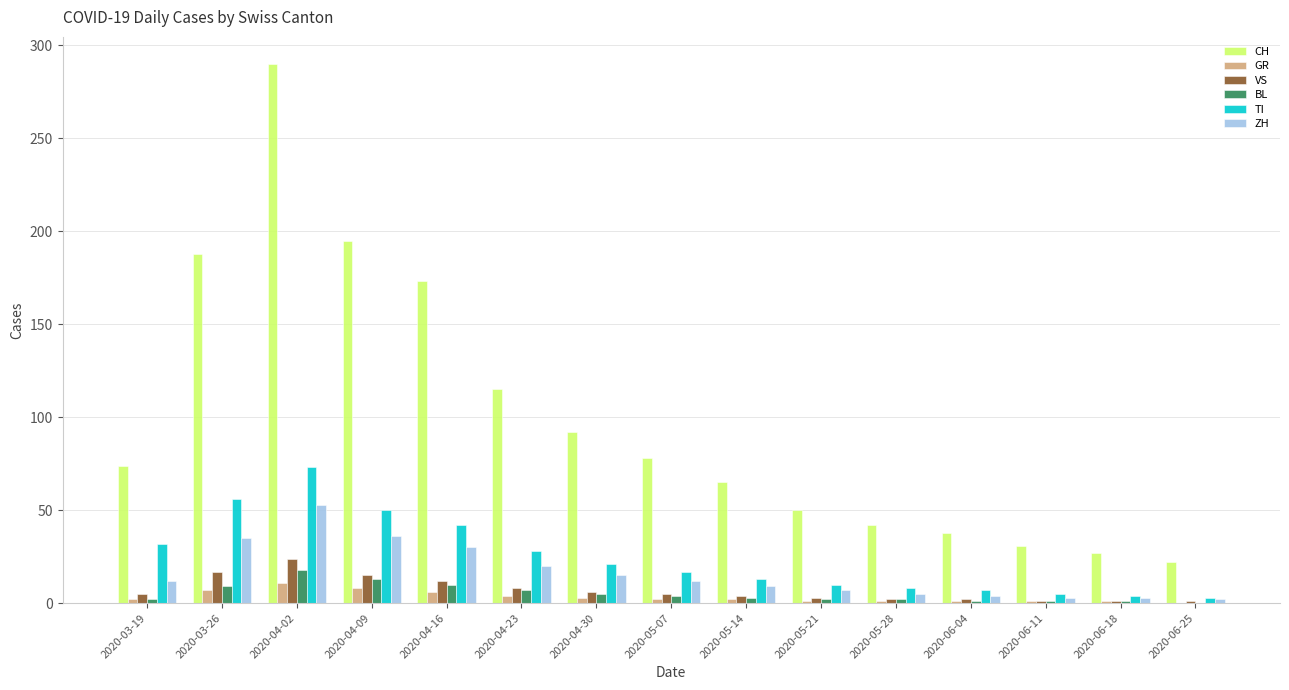

Which series changed the most between 2020-03-19 and 2020-06-18?

CH